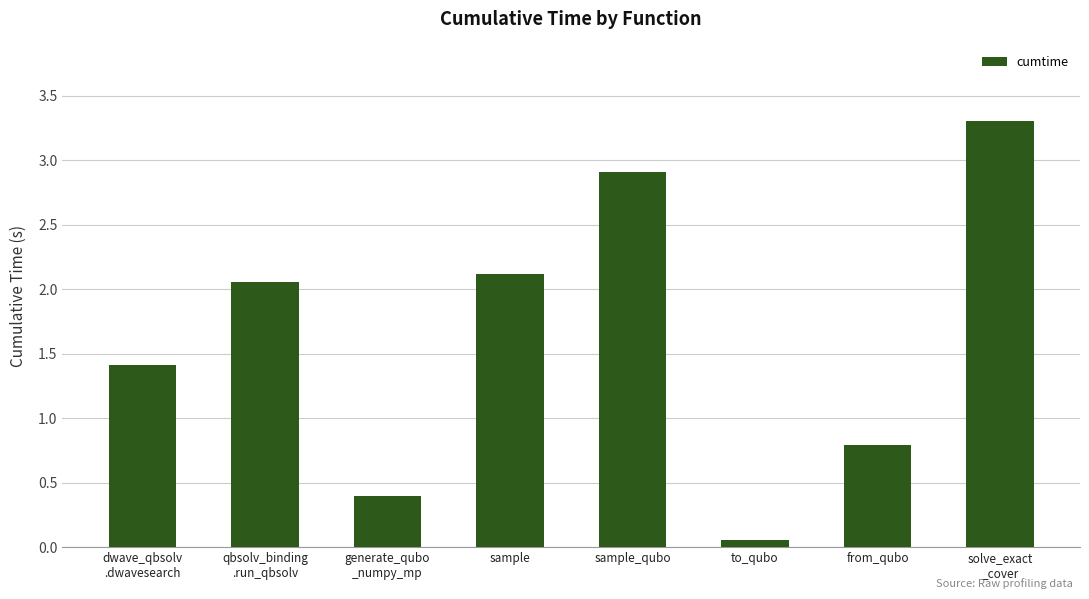

Rank the categories by value from highest to lowest.

solve_exact
_cover, sample_qubo, sample, qbsolv_binding
.run_qbsolv, dwave_qbsolv
.dwavesearch, from_qubo, generate_qubo
_numpy_mp, to_qubo